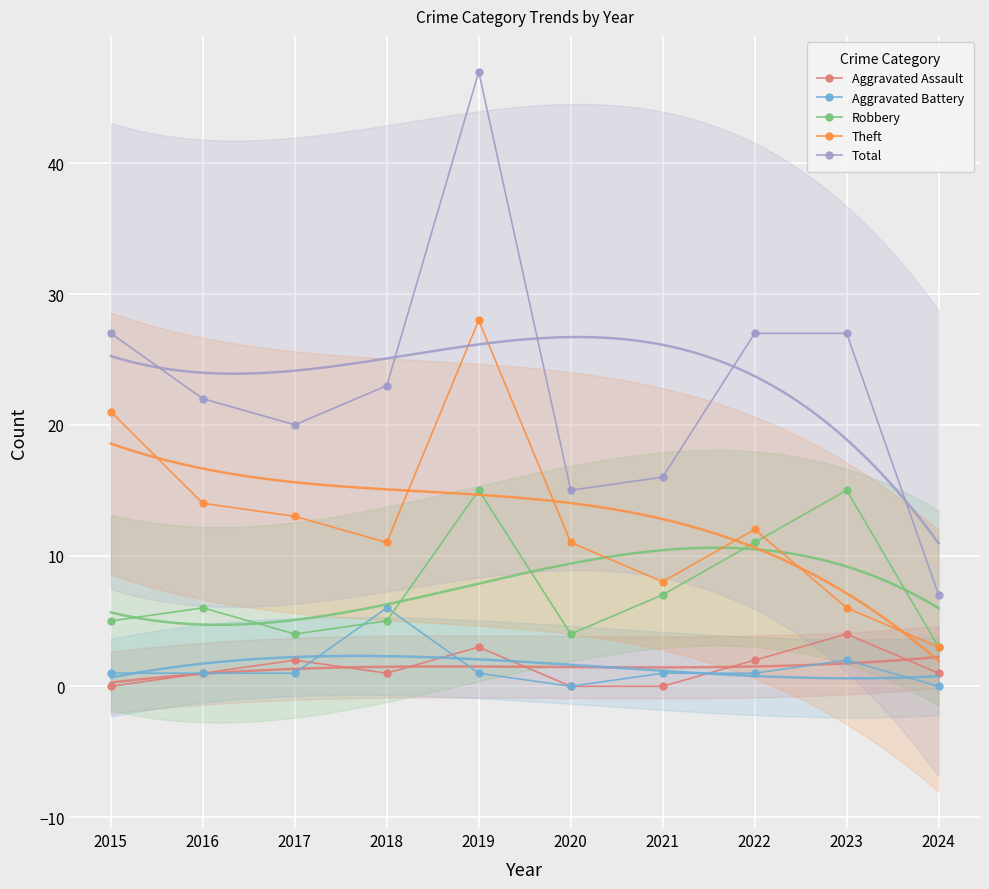

Reading right to left, what are all the values shown in this chart?

Aggravated Assault: 2024=1	2023=4	2022=2	2021=0	2020=0	2019=3	2018=1	2017=2	2016=1	2015=0
Aggravated Battery: 2024=0	2023=2	2022=1	2021=1	2020=0	2019=1	2018=6	2017=1	2016=1	2015=1
Robbery: 2024=3	2023=15	2022=11	2021=7	2020=4	2019=15	2018=5	2017=4	2016=6	2015=5
Theft: 2024=3	2023=6	2022=12	2021=8	2020=11	2019=28	2018=11	2017=13	2016=14	2015=21
Total: 2024=7	2023=27	2022=27	2021=16	2020=15	2019=47	2018=23	2017=20	2016=22	2015=27